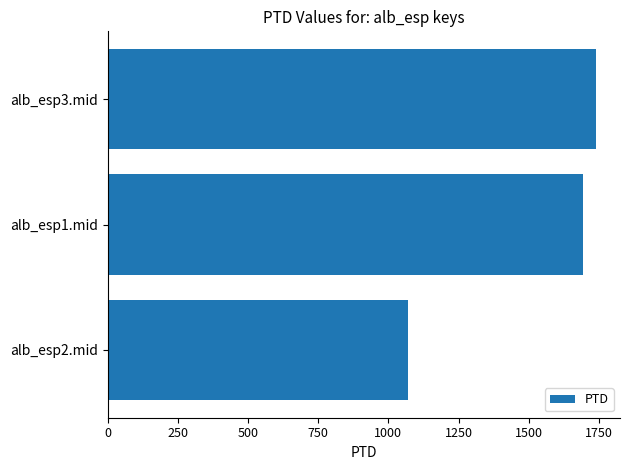

How many bars are there in total?

3